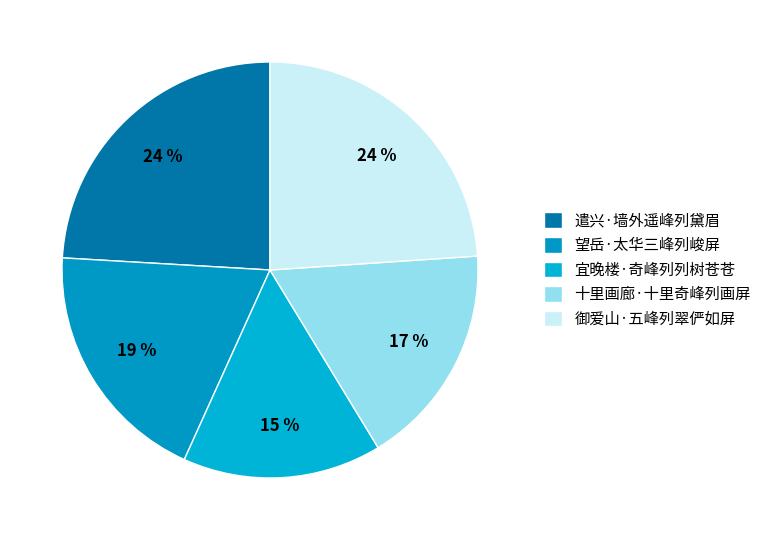

How many slices are in this pie chart?

5